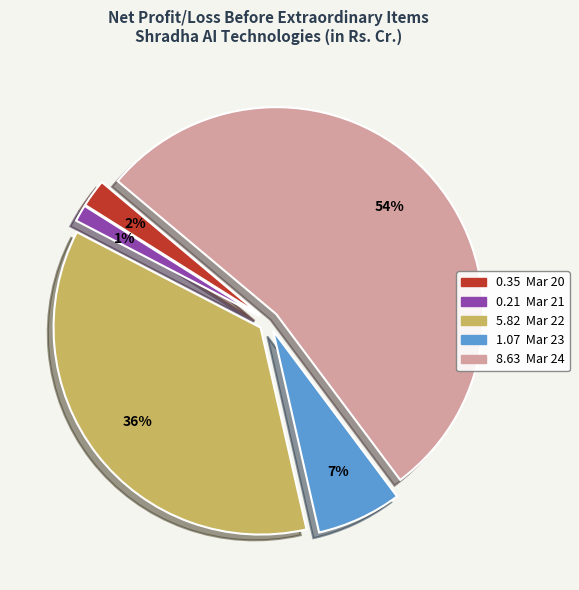

To the nearest percent, what is the average slice percentage?

20%